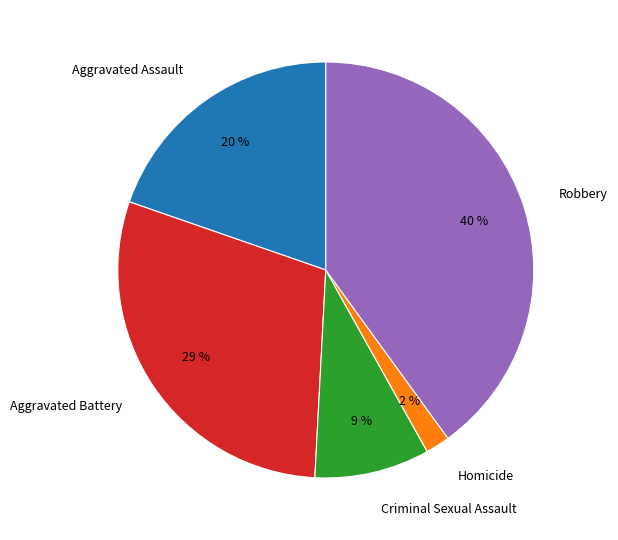

Which slice is the largest?

Robbery